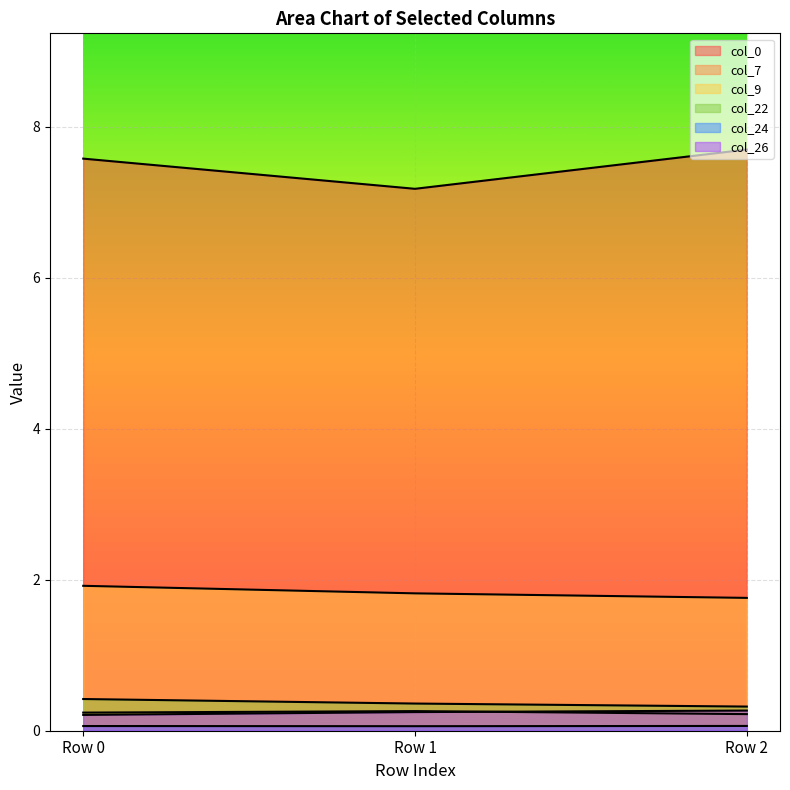

What is the average value of the col_9 series?

1.8